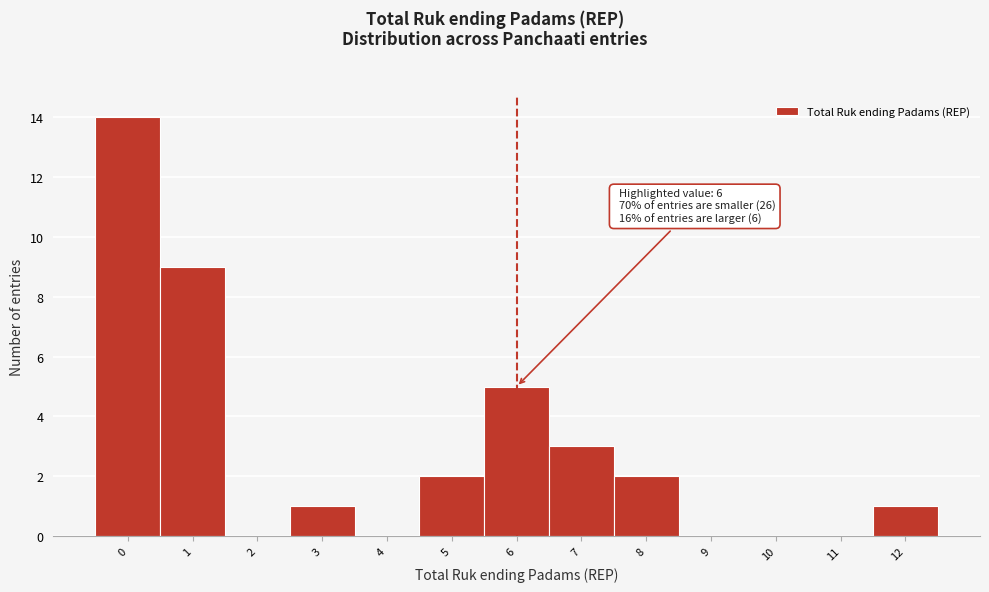

Which range on the x-axis has the tallest bar?

-0.5 to 0.5